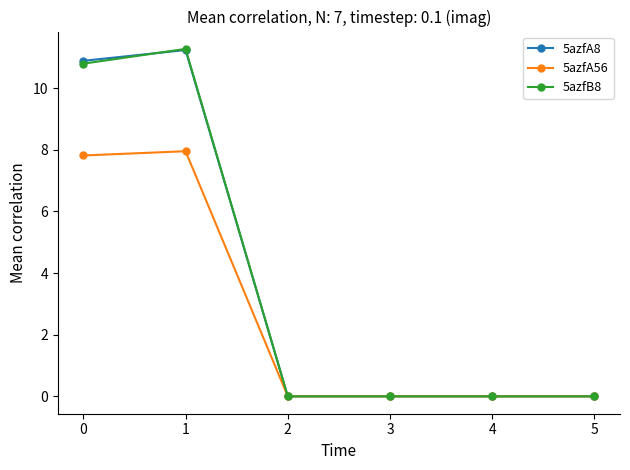

True or false: 5azfB8 has a value of 0.0 at 4.

True